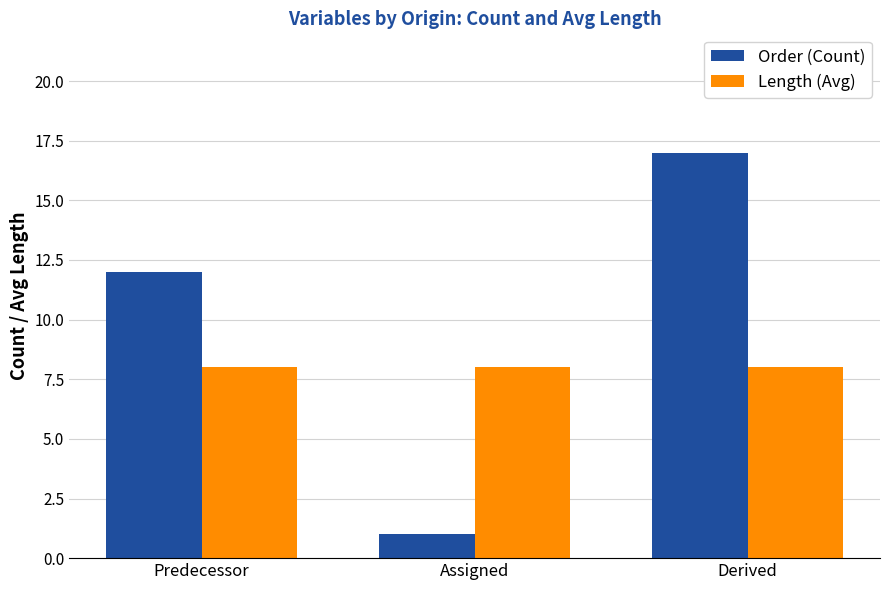

The value of Order (Count) at Predecessor is 12. True or false?

True